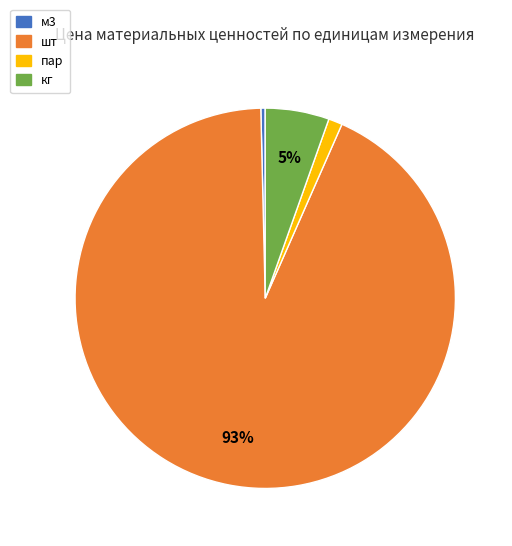

To the nearest percent, what portion does пар represent?

1%